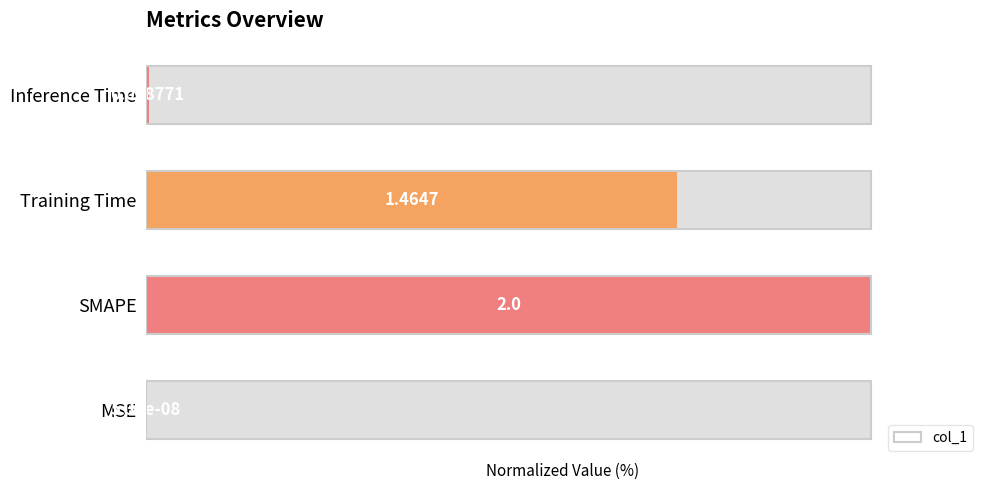

Reading right to left, list all the values displayed in this chart.

0.4	73.2	100.0	0.0